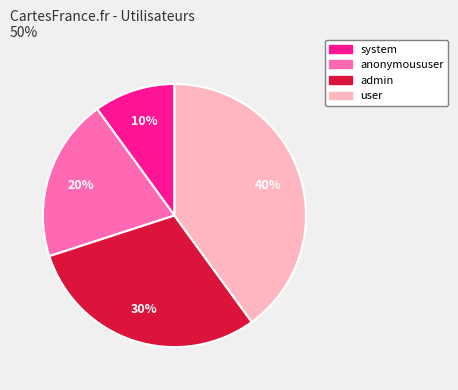

True or false: admin accounts for 30% of the total.

True